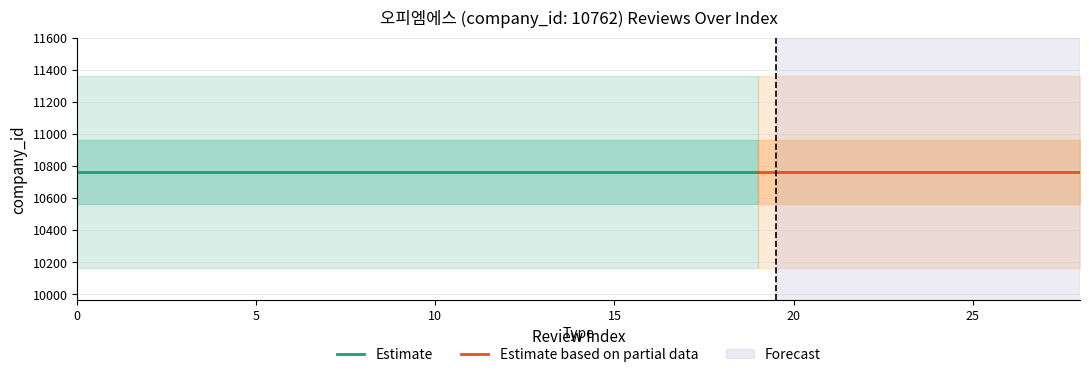

True or false: company_id and review_count_cumulative cross at least once.

False